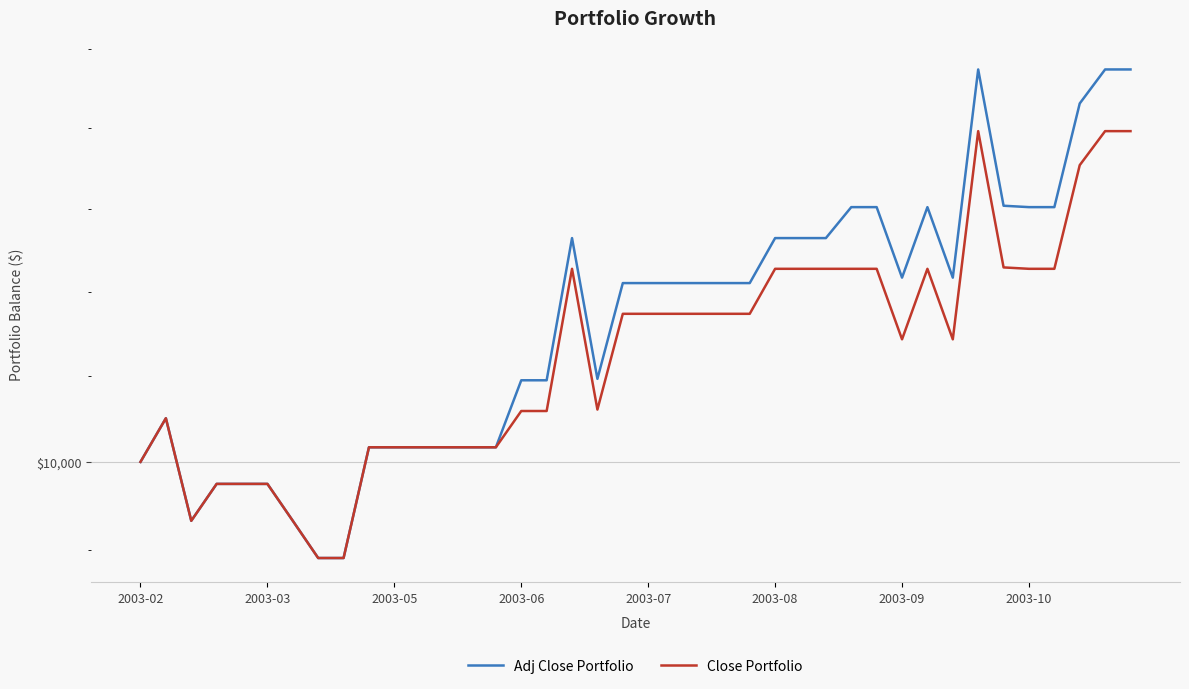

What is the difference between the second highest and minimum values in the Adj Close Portfolio series?

1166.4